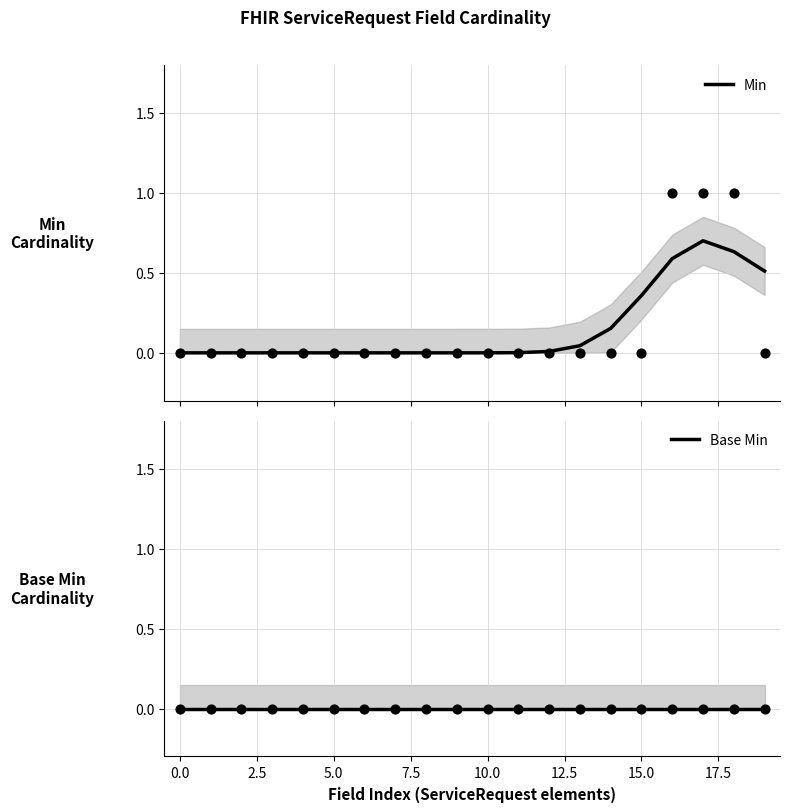

Which series reaches the maximum Y coordinate?

Min